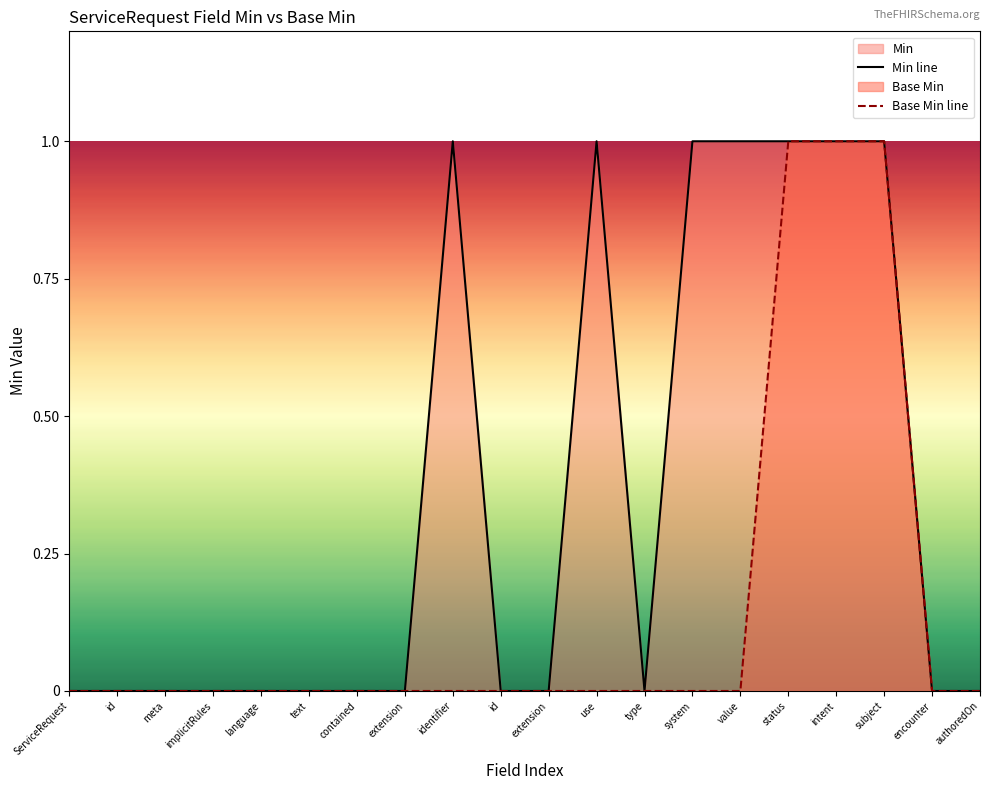

True or false: Min line and Base Min line intersect in this chart.

False